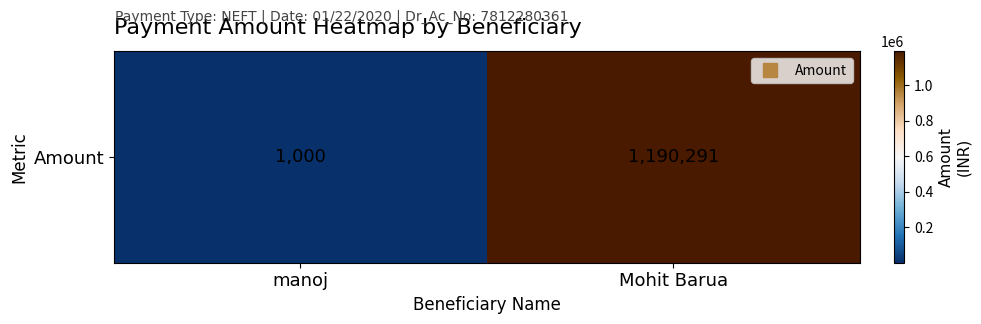

Which label corresponds to the largest value in the chart?

Mohit Barua